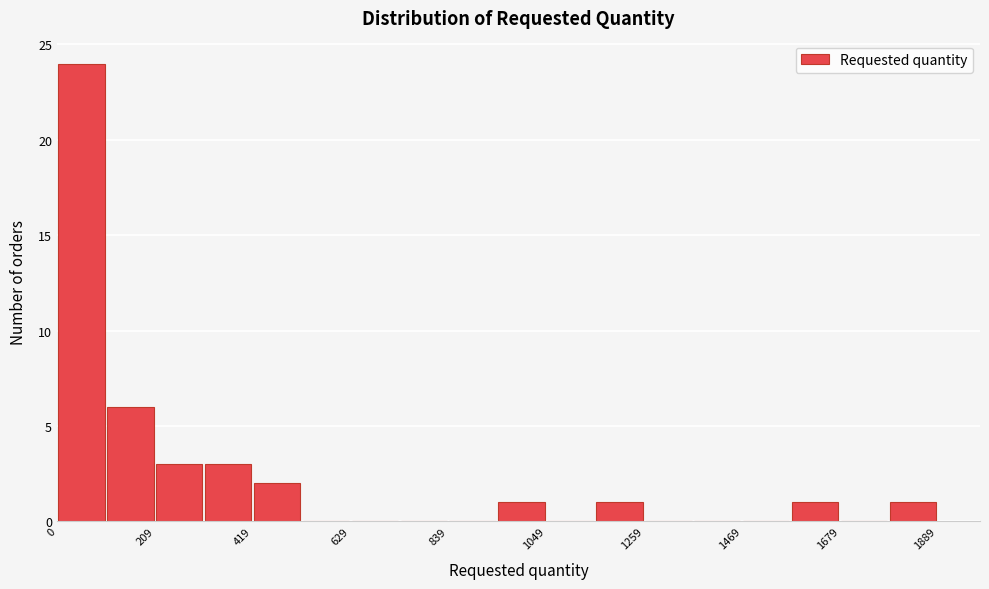

Around what value on the x-axis is the tallest bar? Give the approximate position of its centre, as read against the axis.

50